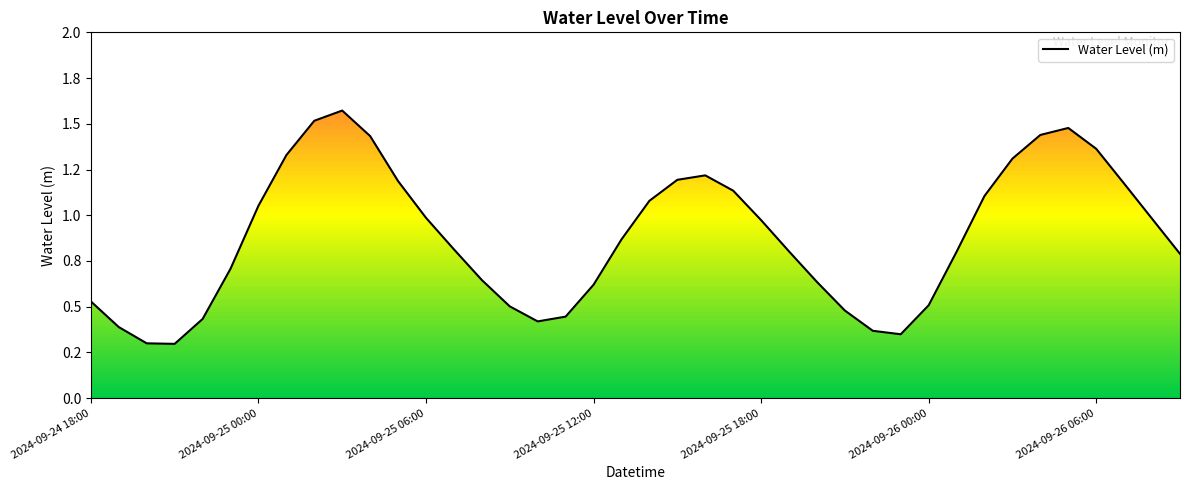

At which label is the value closest to 0?

2024-09-25 12:00